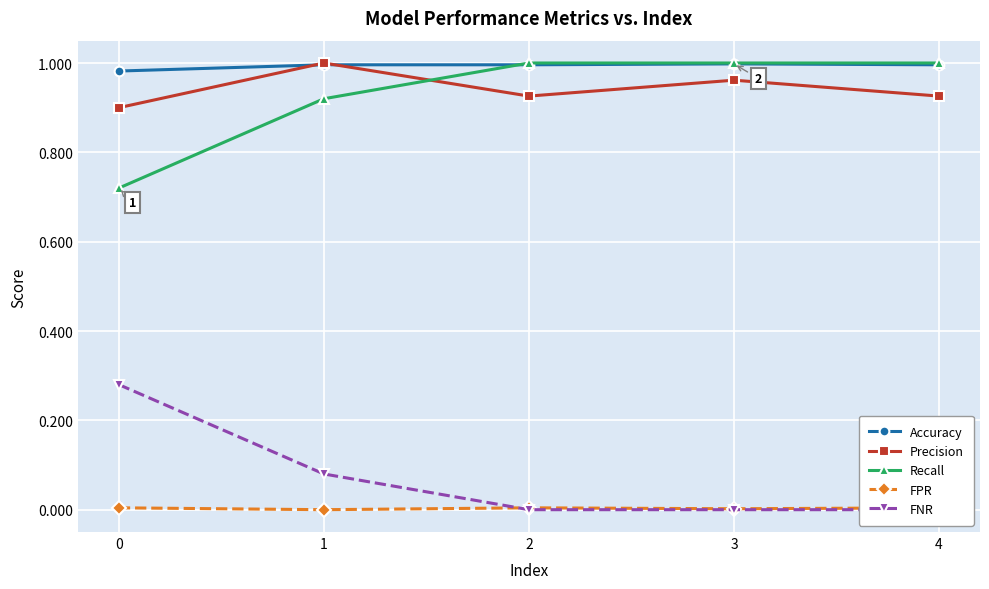

Which category has the lowest value across all series?

1